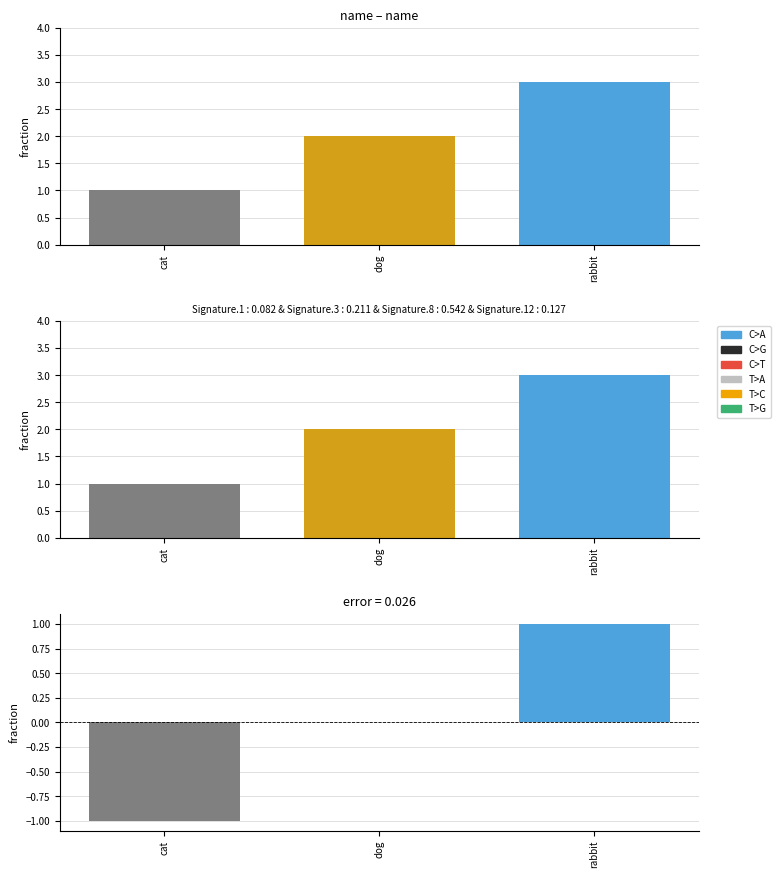

The chart shows a value of 1 at rabbit. True or false?

True